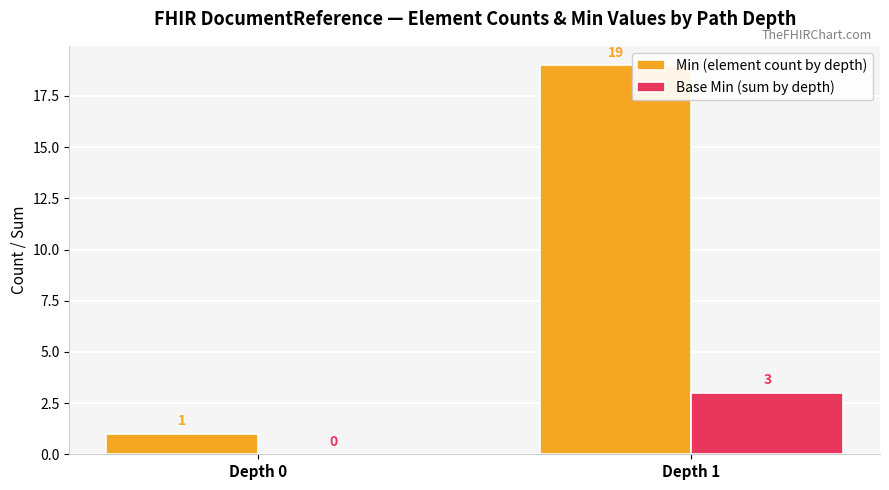

What is the average value of the Min (element count by depth) series?

10